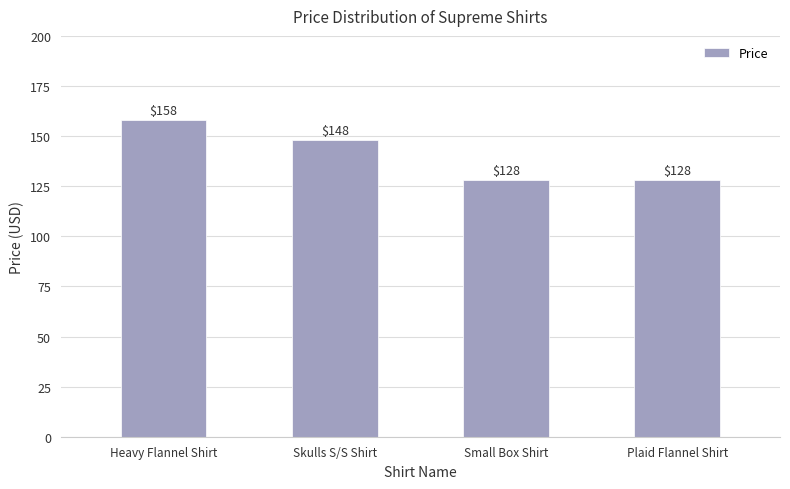

Reading right to left, what are all the values shown in this chart?

Plaid Flannel Shirt=128	Small Box Shirt=128	Skulls S/S Shirt=148	Heavy Flannel Shirt=158